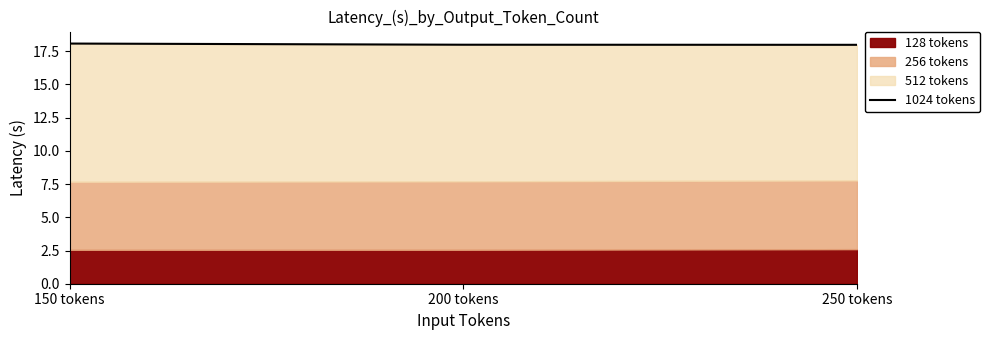

Between 250 tokens and 150 tokens, which is larger?

150 tokens